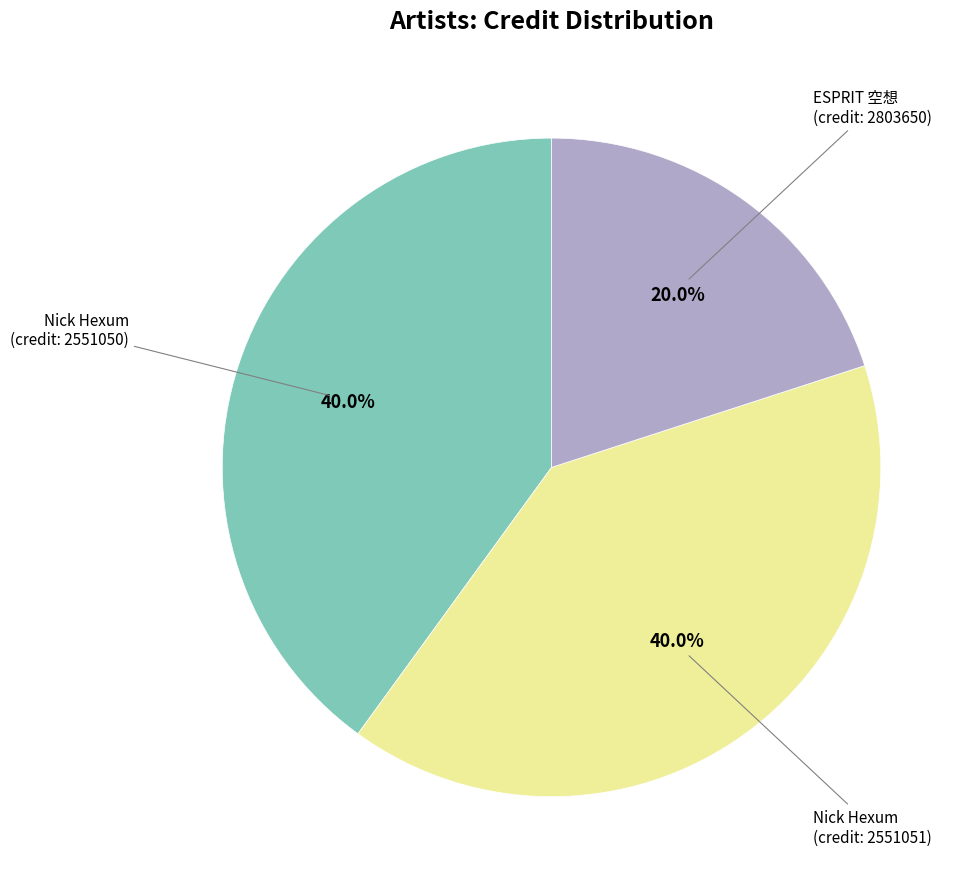

Is there any slice that represents more than half of the pie?

No